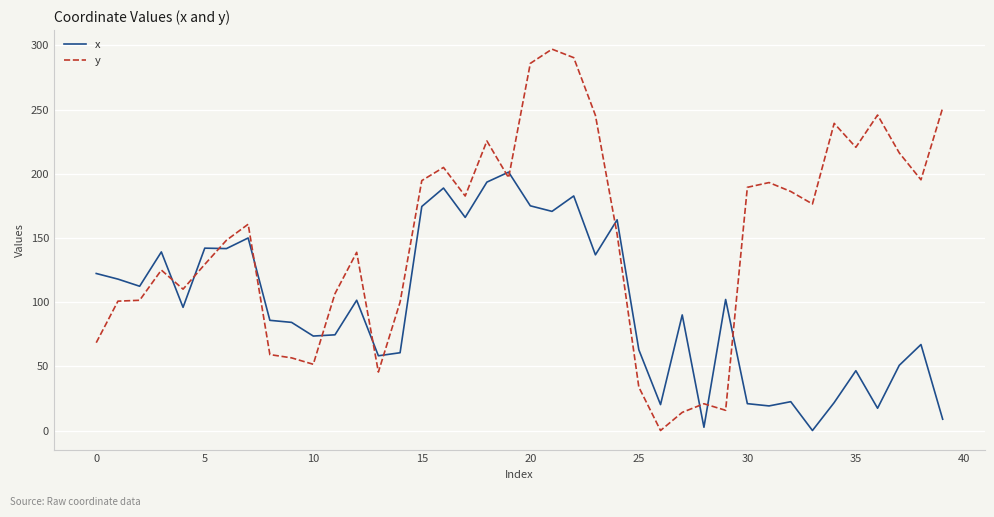

How many lines are shown in the chart?

2